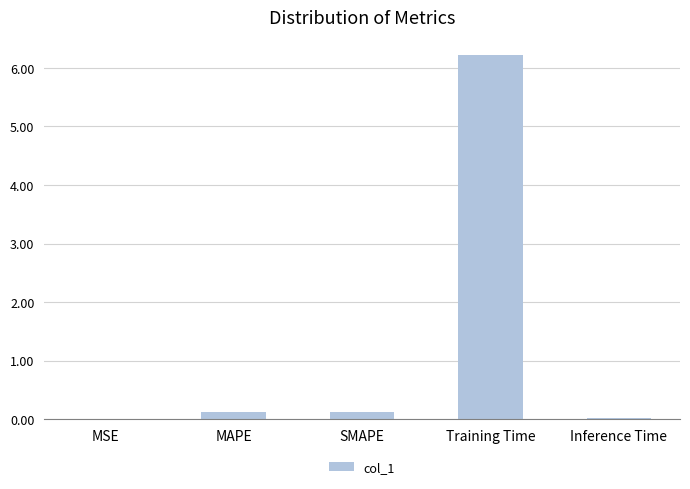

What value does the data have at SMAPE?

0.1